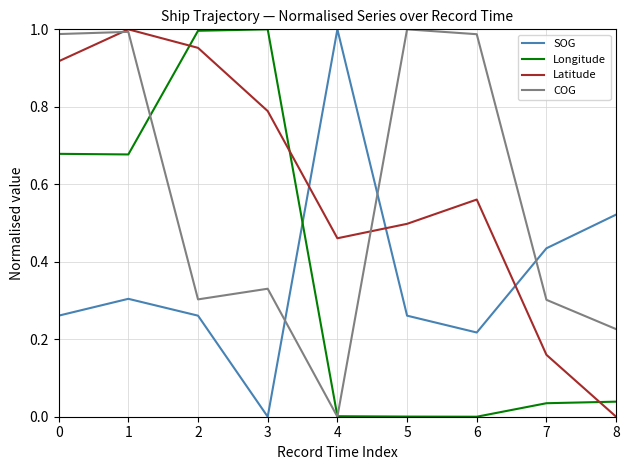

In Longitude, how many points are lower than both neighbors (excluding endpoints)?

2